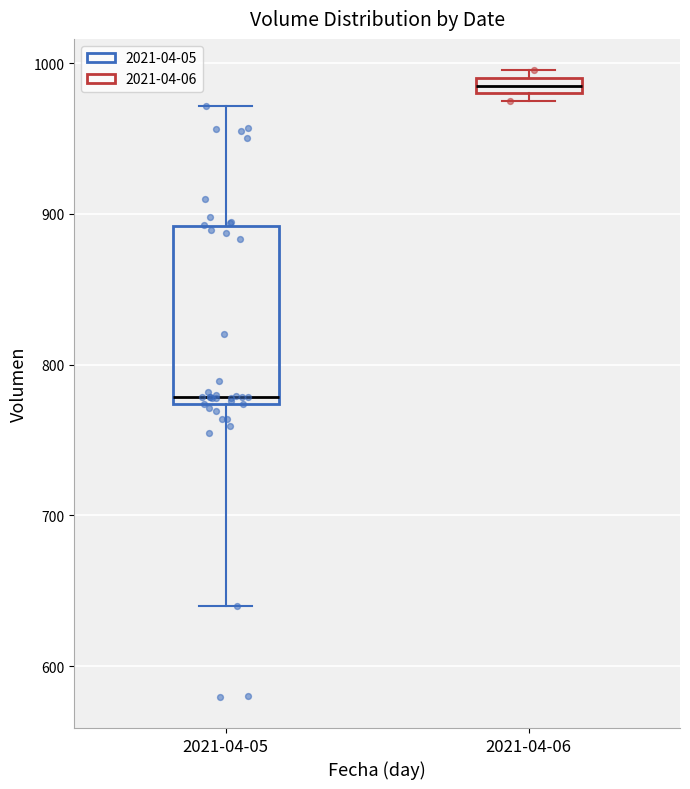

Comparing the boxes themselves (not the whiskers), which one is the tallest?

2021-04-05